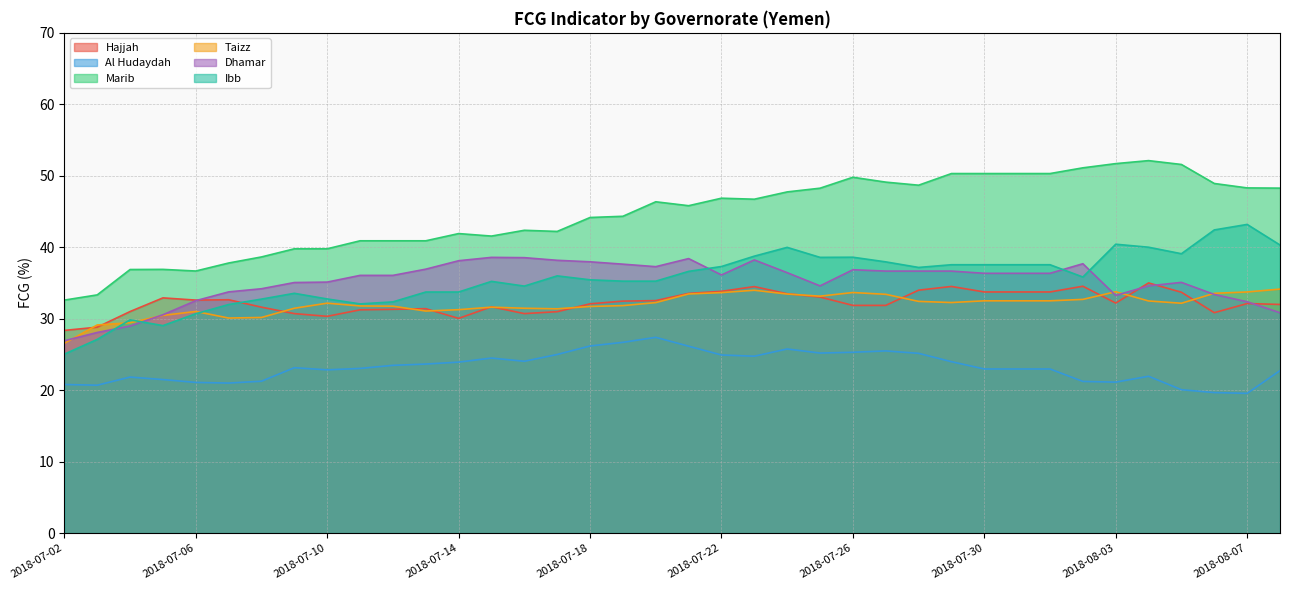

What is the difference between the Al Hudaydah values at 2018-07-08 and 2018-07-23?

3.5